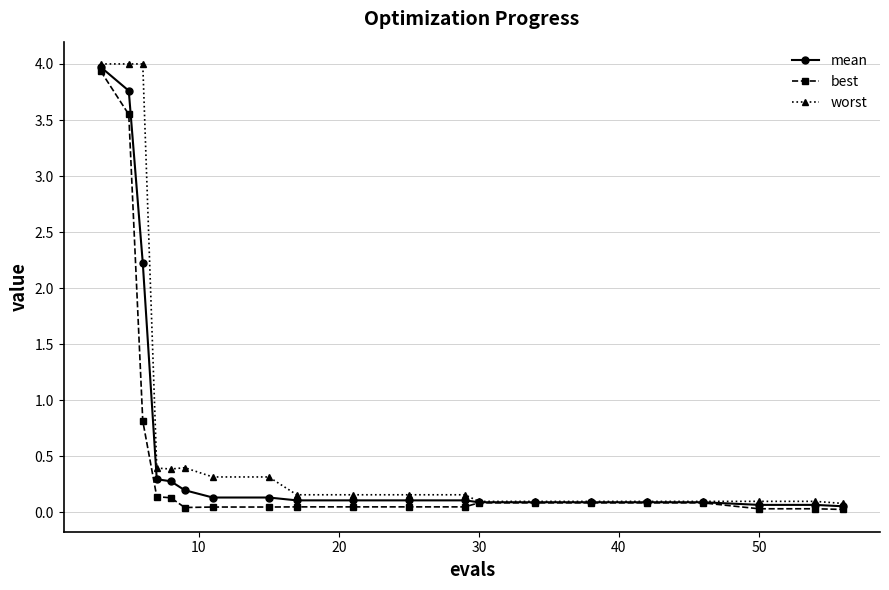

How many distinct data groups are displayed?

3